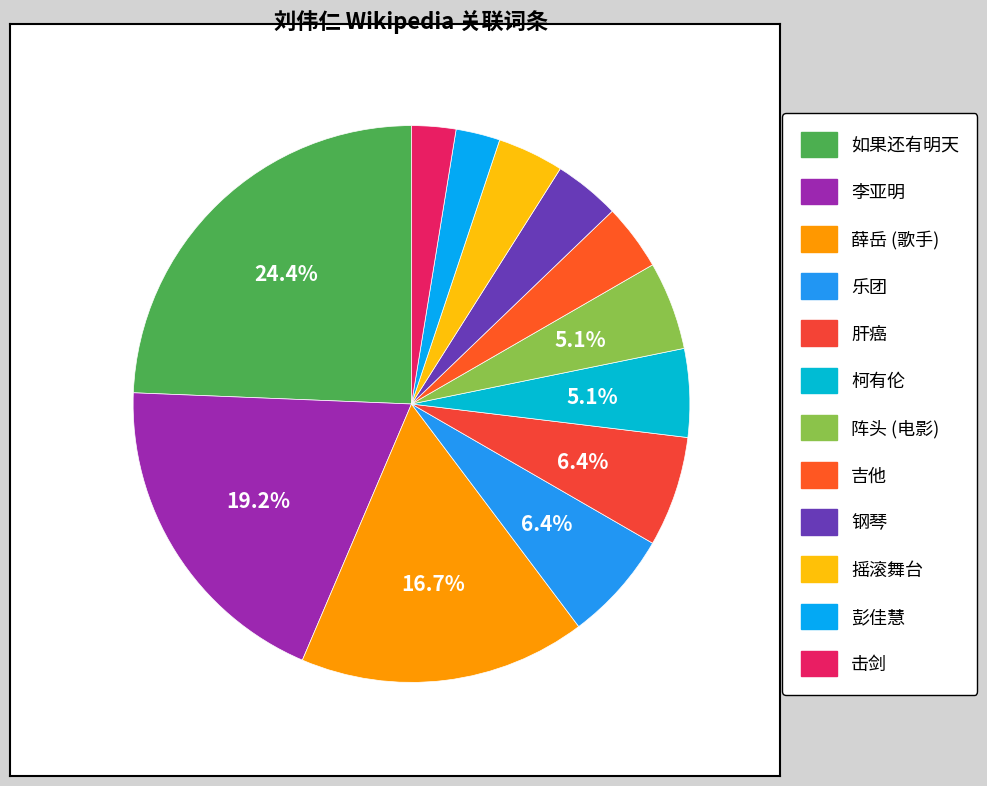

To the nearest percent, what is the combined percentage of 阵头 (电影) and 肝癌?

12%